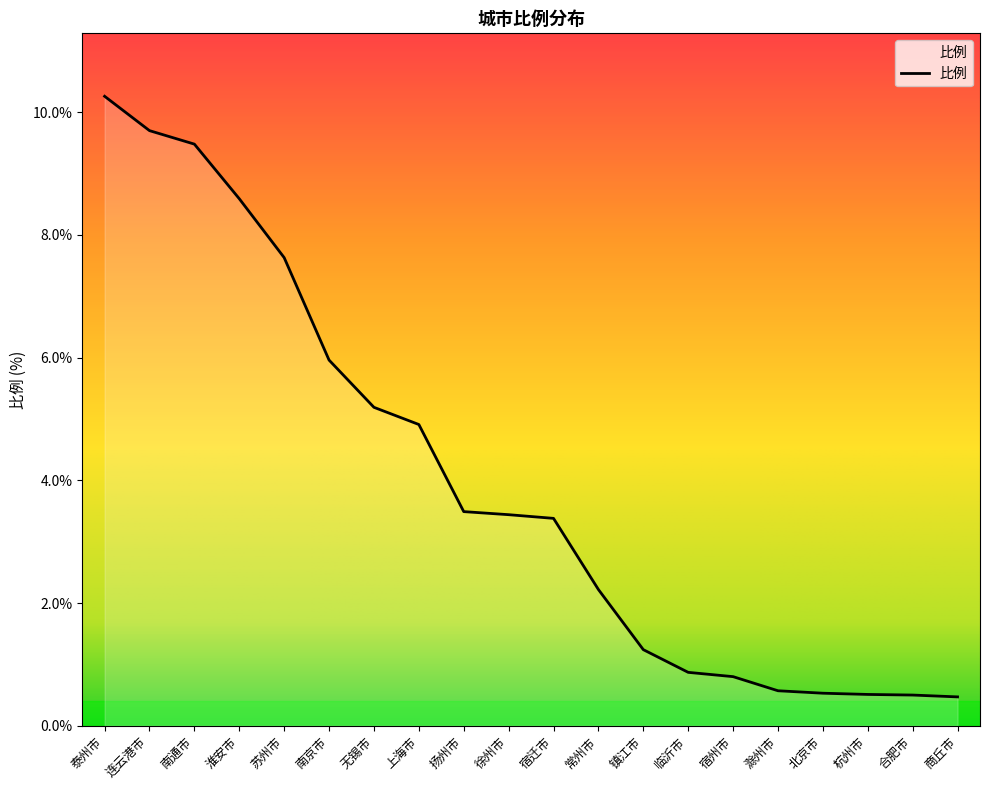

Count the number of data series in this chart.

1